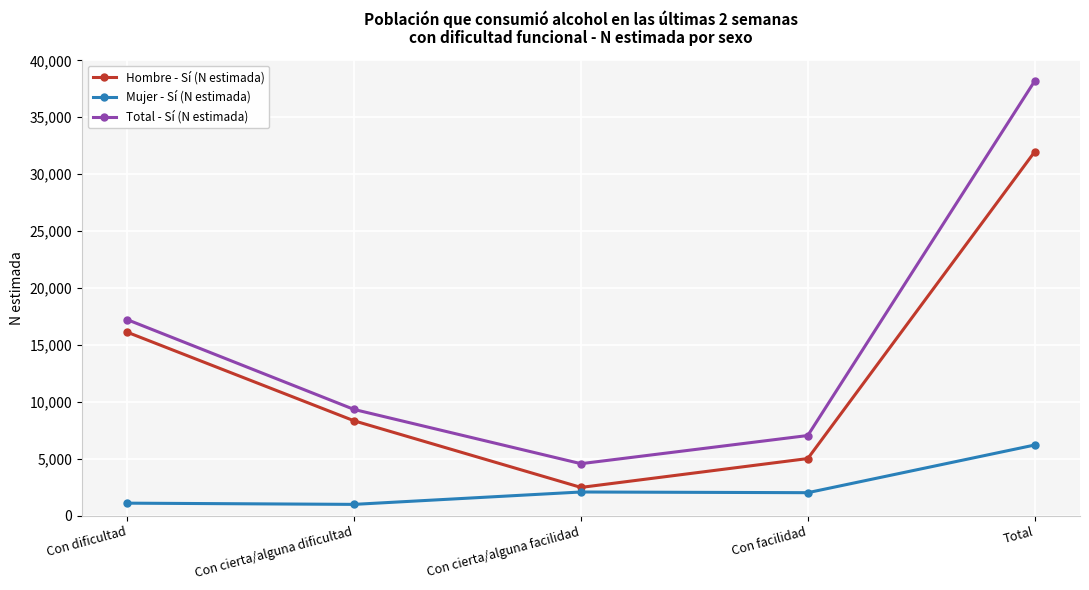

Which series has the widest spread of values?

Total - Sí (N estimada)